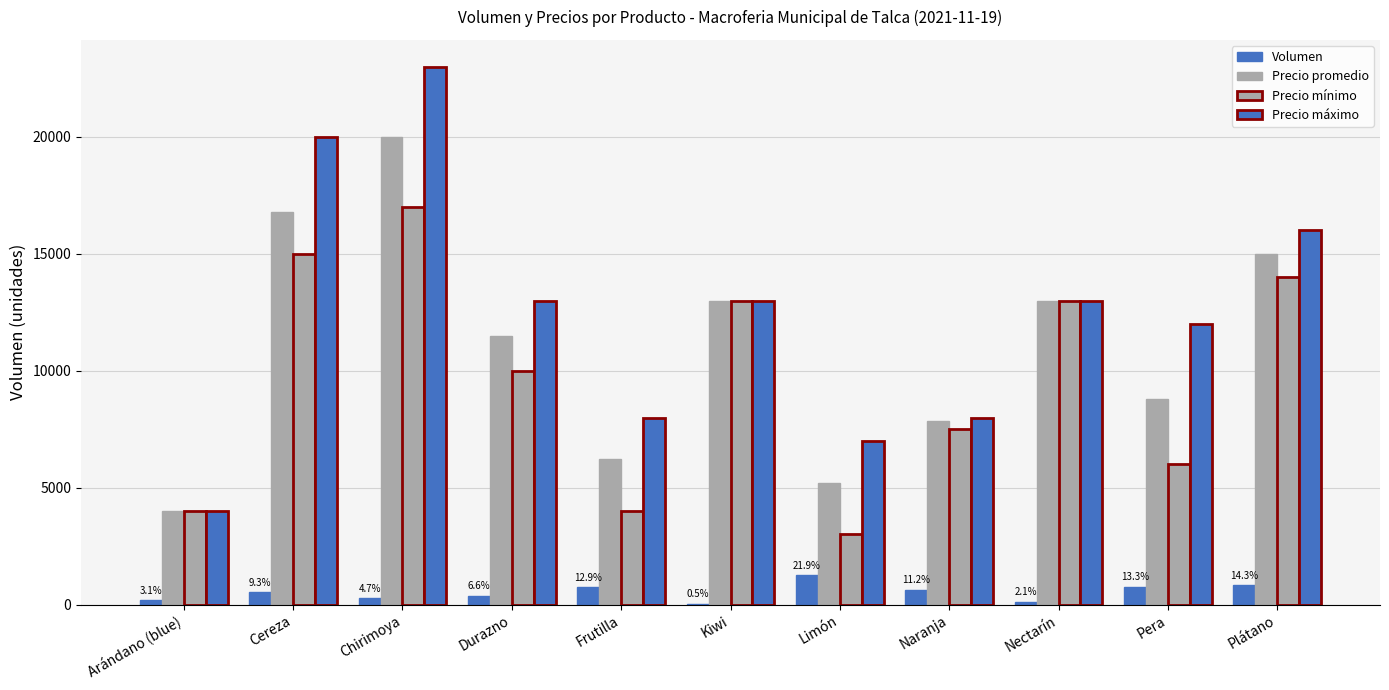

How many groups of bars are there?

11